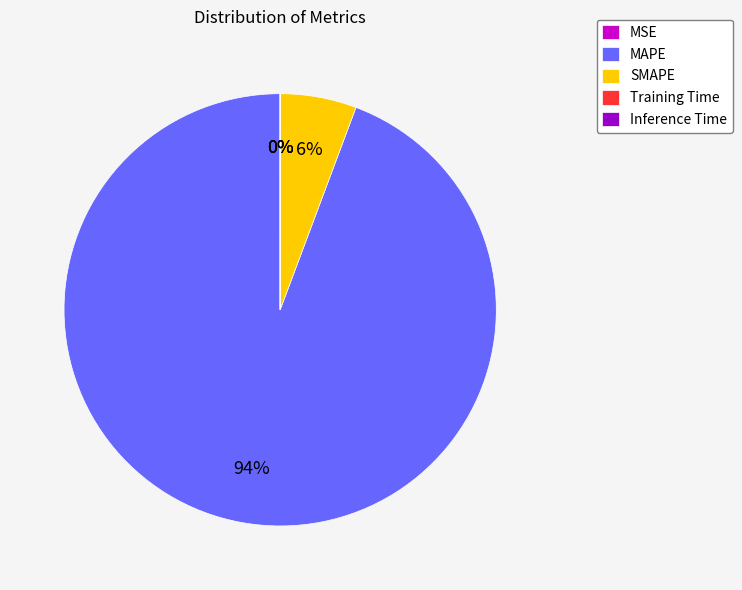

Is it true that SMAPE is 1% of the pie?

False